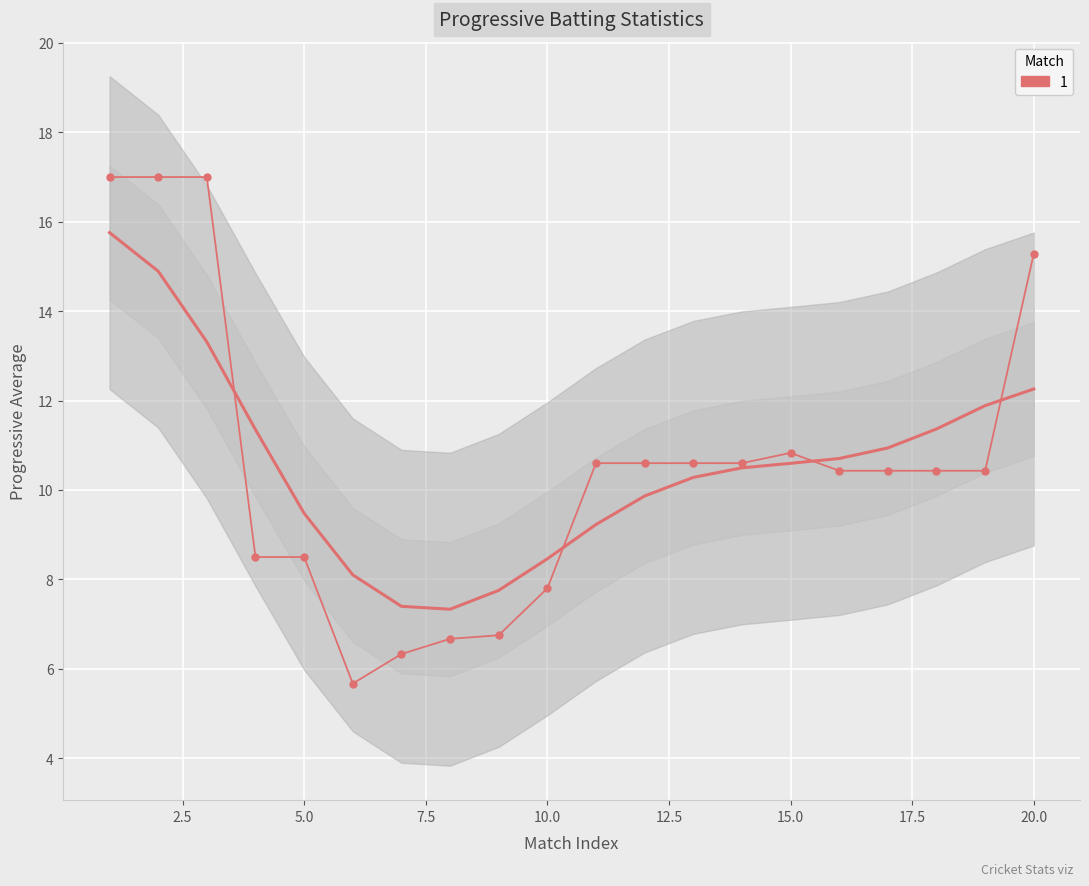

Reading left to right, transcribe all the data shown in this chart.

17.0	17.0	17.0	8.5	8.5	5.7	6.3	6.7	6.8	7.8	10.6	10.6	10.6	10.6	10.8	10.4	10.4	10.4	10.4	15.3